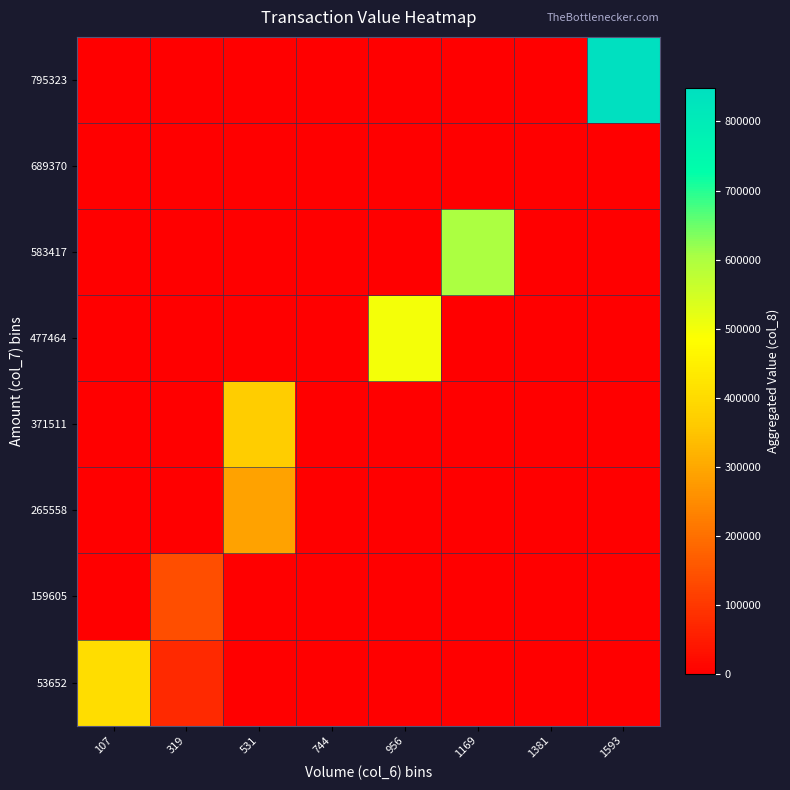

List the series in order of their peak value, lowest first.

689370, 159605, 265558, 371511, 53652, 477464, 583417, 795323